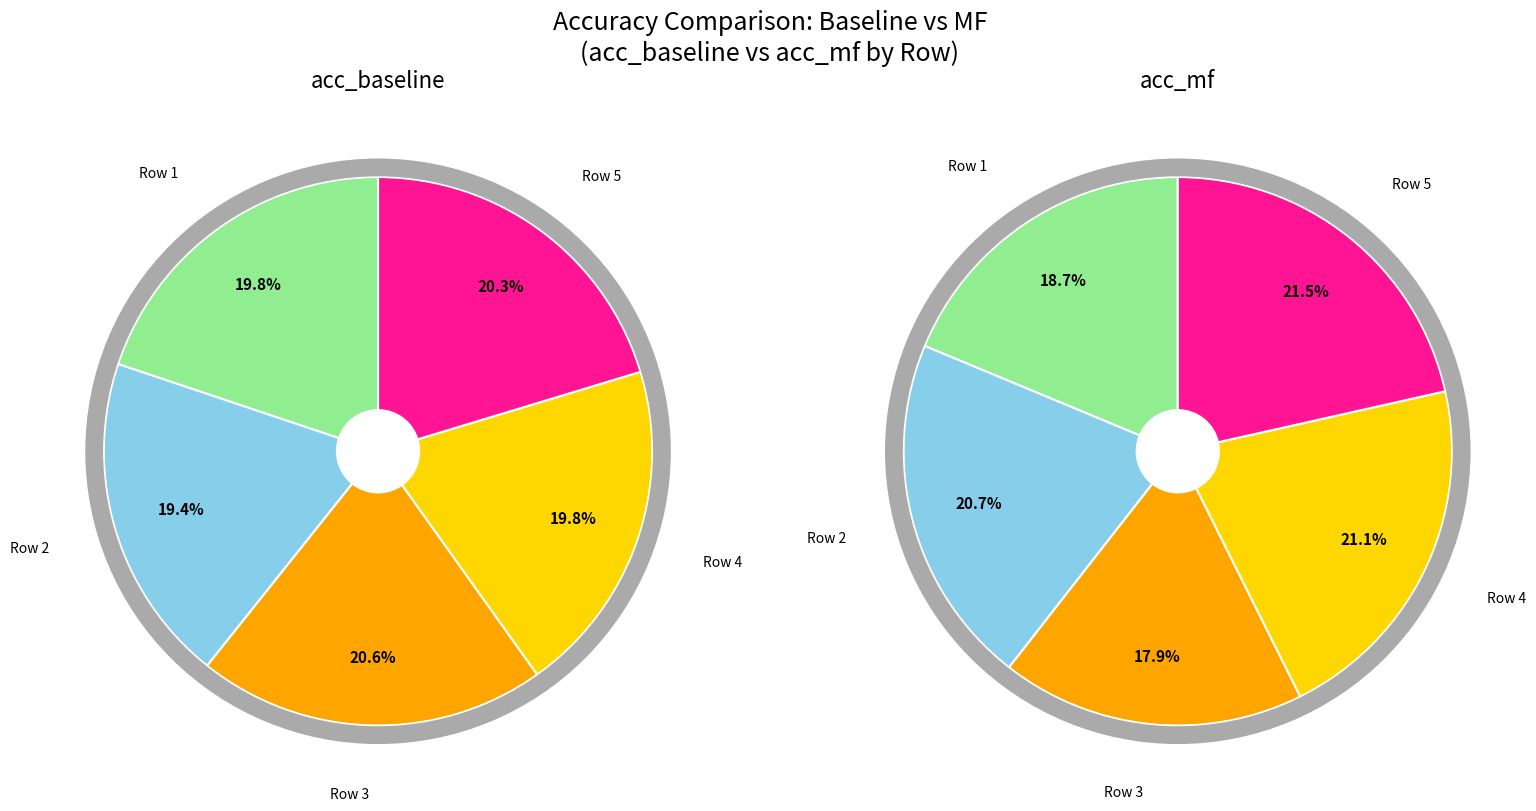

Which slice is the largest?

3